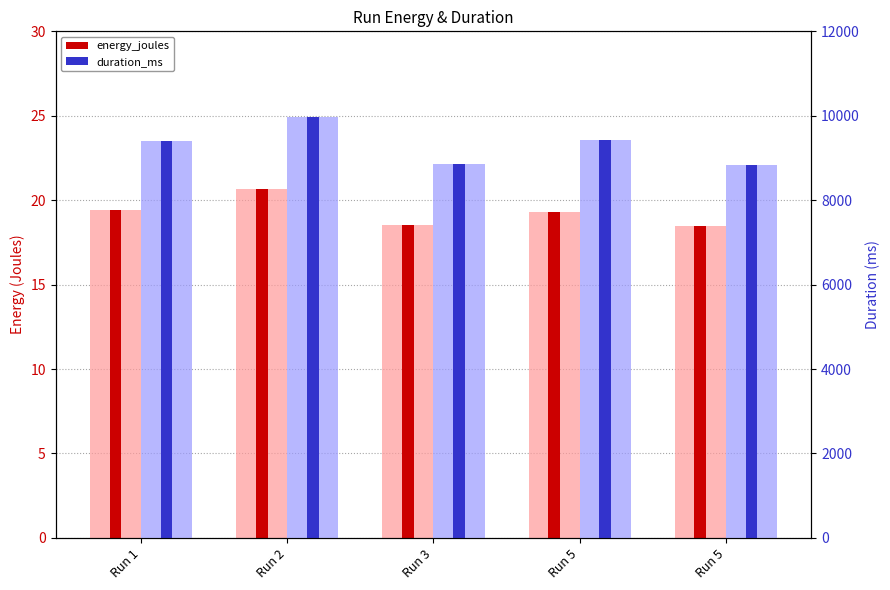

What is the value of the energy_joules bar at the 3rd from the left?

18.5